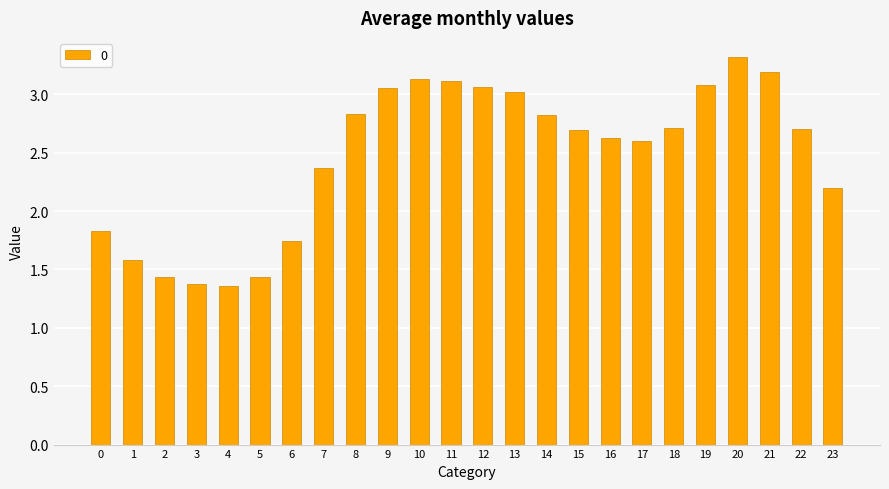

Which label corresponds to the largest value in the chart?

20